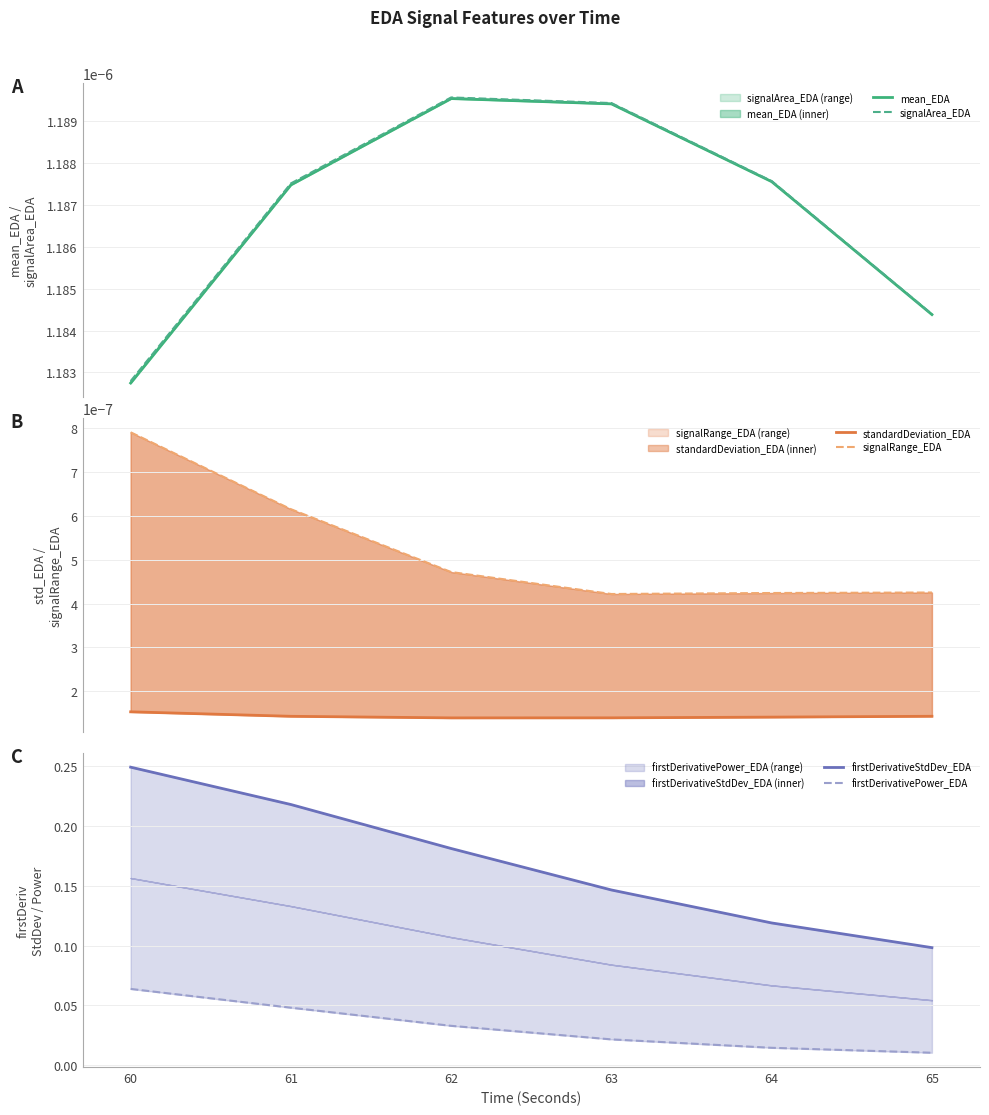

Count the number of categories in the chart.

6